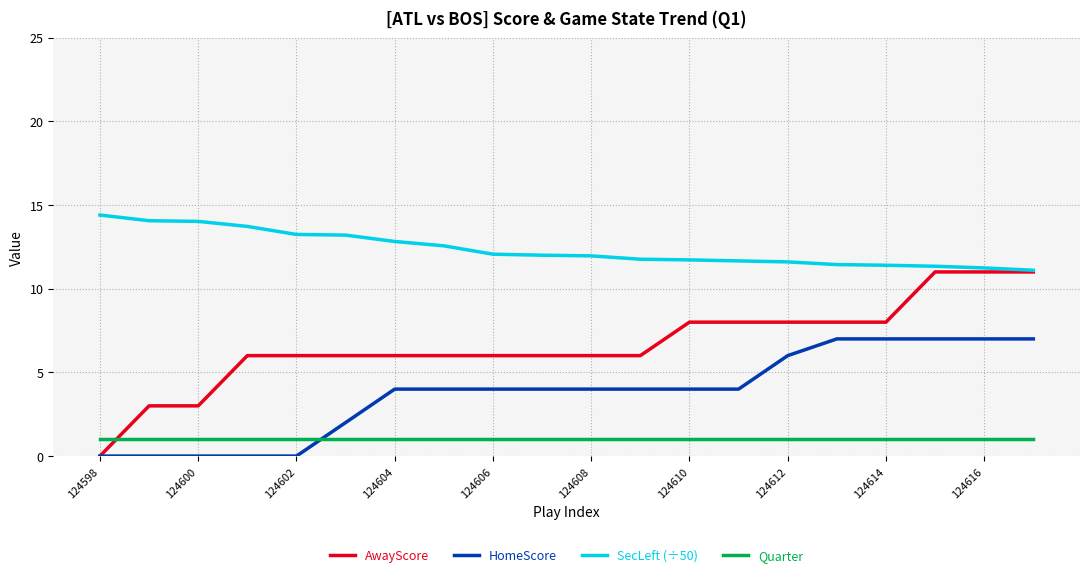

What is the maximum value for AwayScore?

11.0